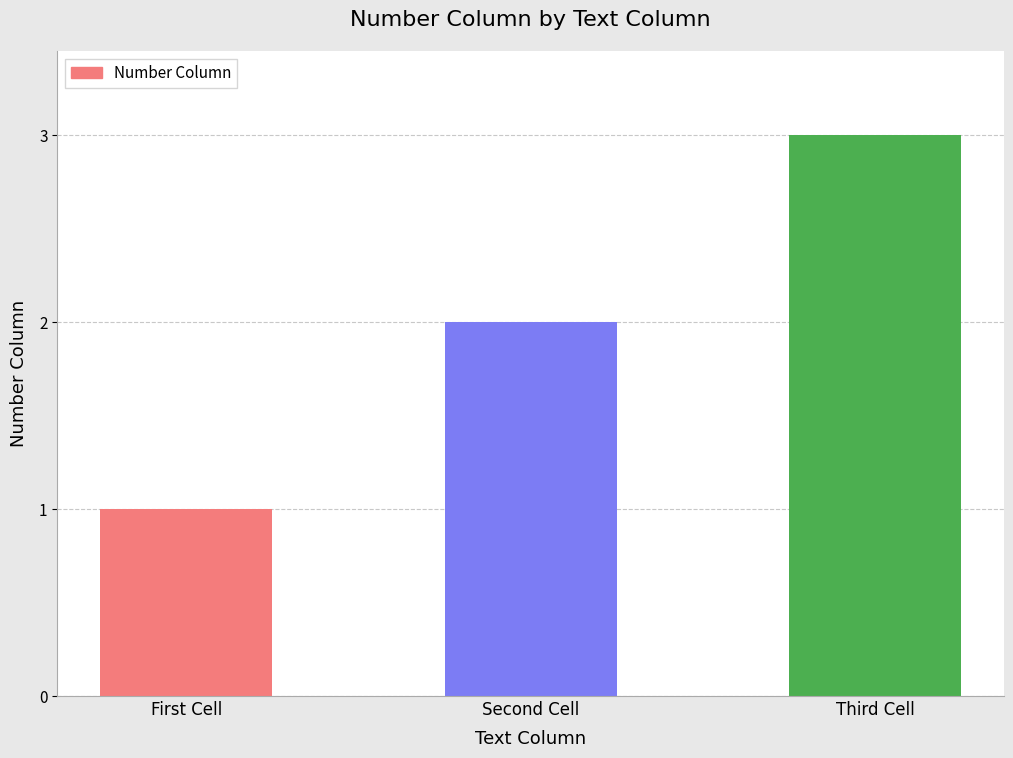

Between Third Cell and Second Cell, which is larger?

Third Cell